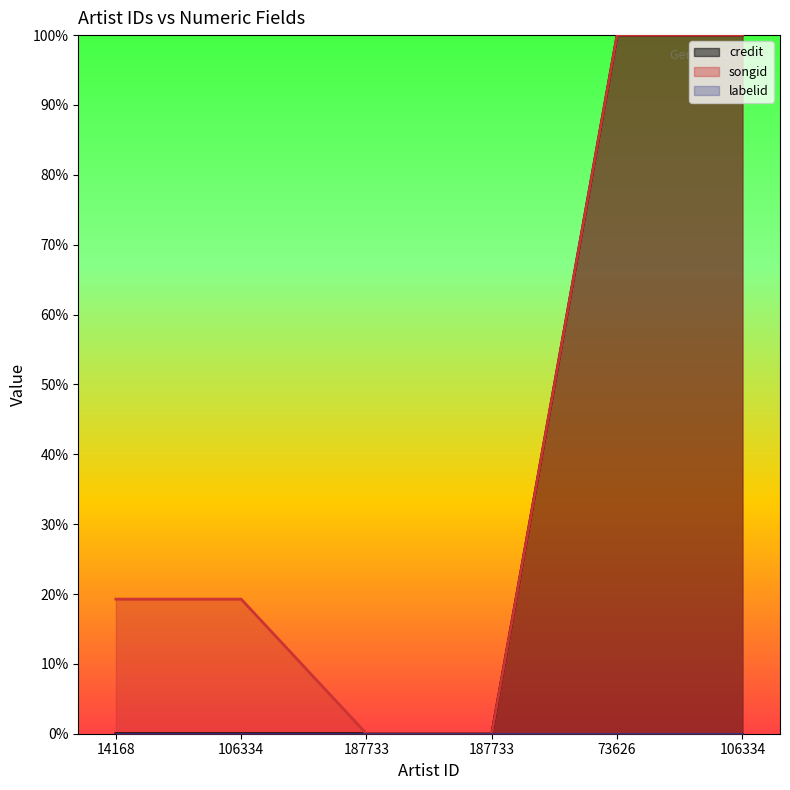

How many values in the credit series exceed 0?

4